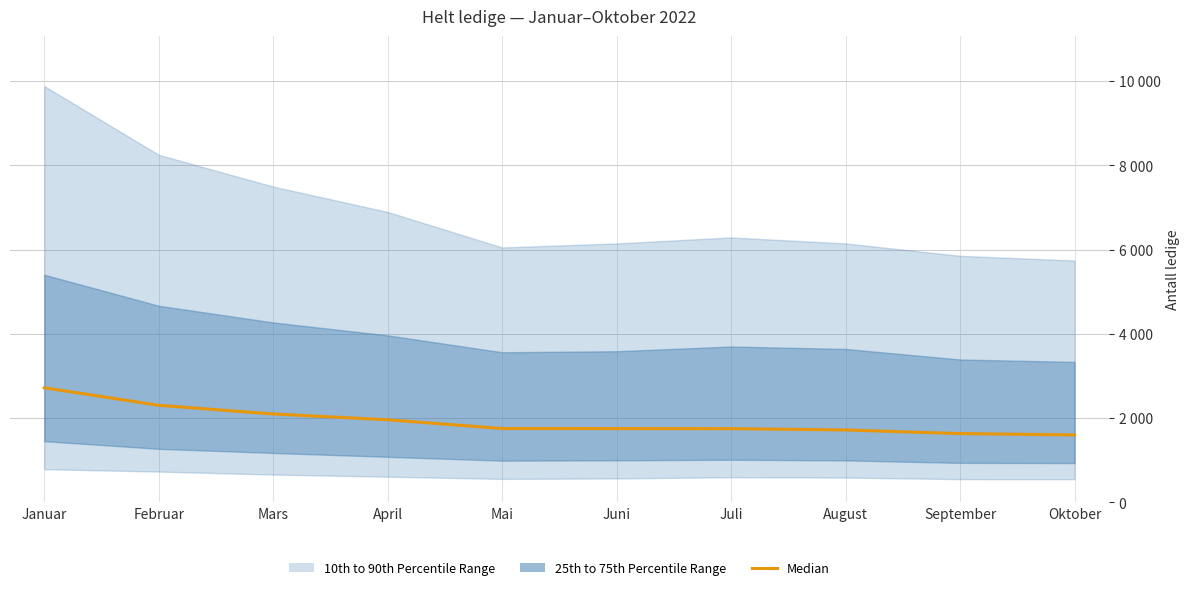

Is it true that the value at Juni is 769.7?

False